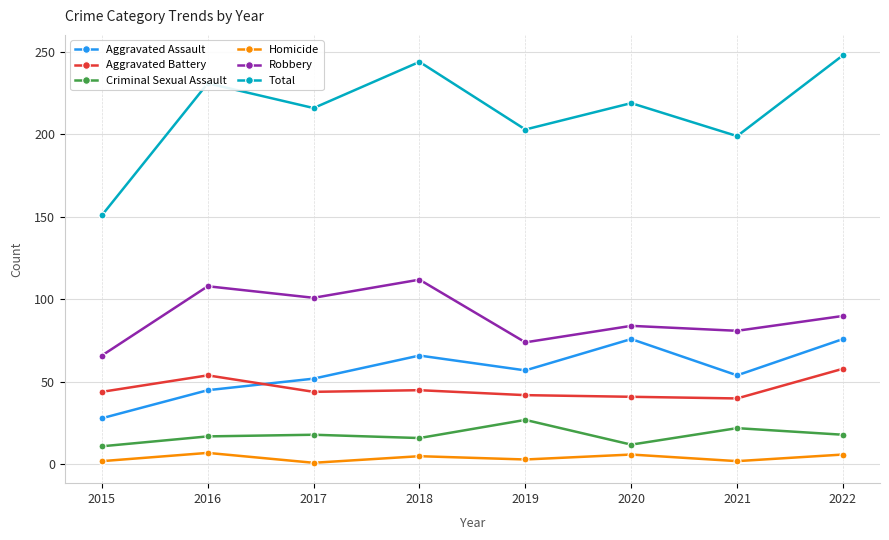

At how many categories does at least one series exceed 76?

8